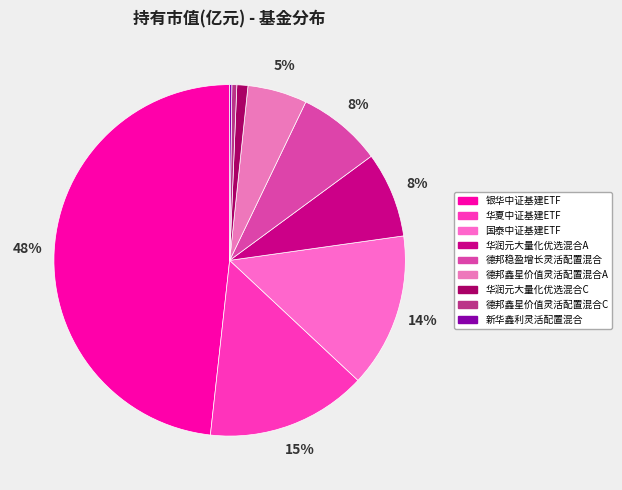

To the nearest percent, what is the difference between the largest and smallest slice percentages?

48%